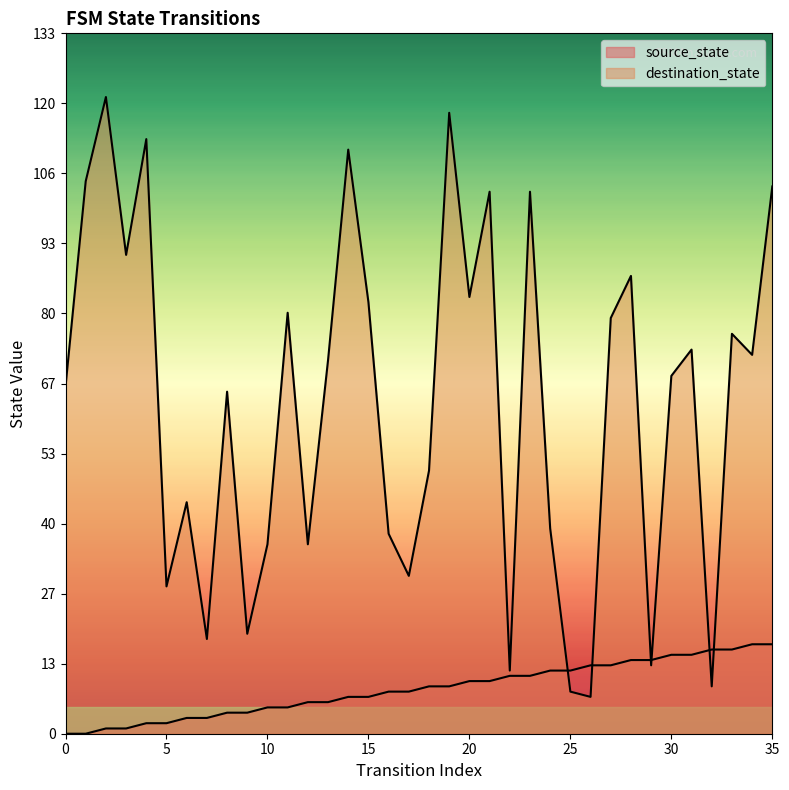

How many values in the source_state series exceed 9?

16